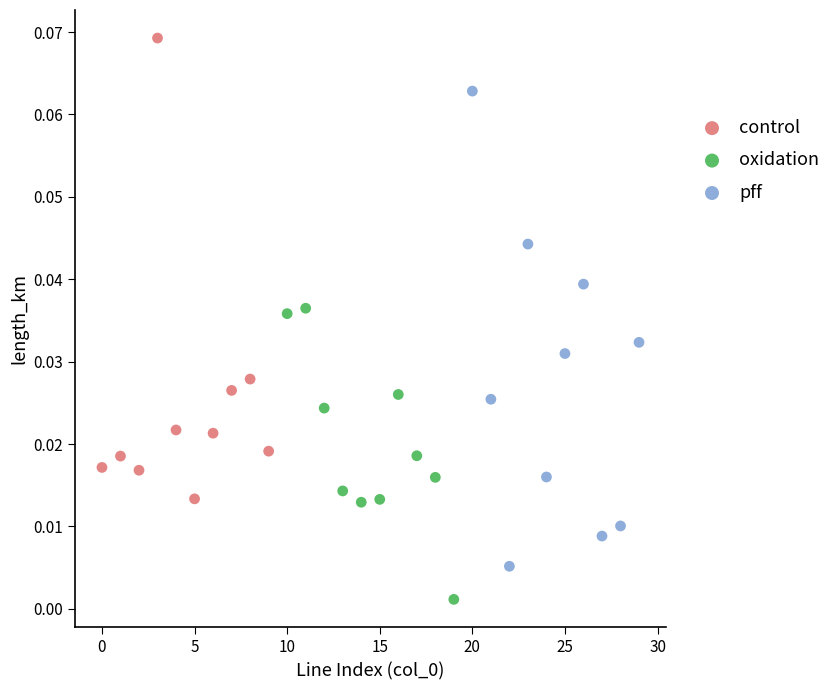

Which series contains the lowest Y value?

oxidation